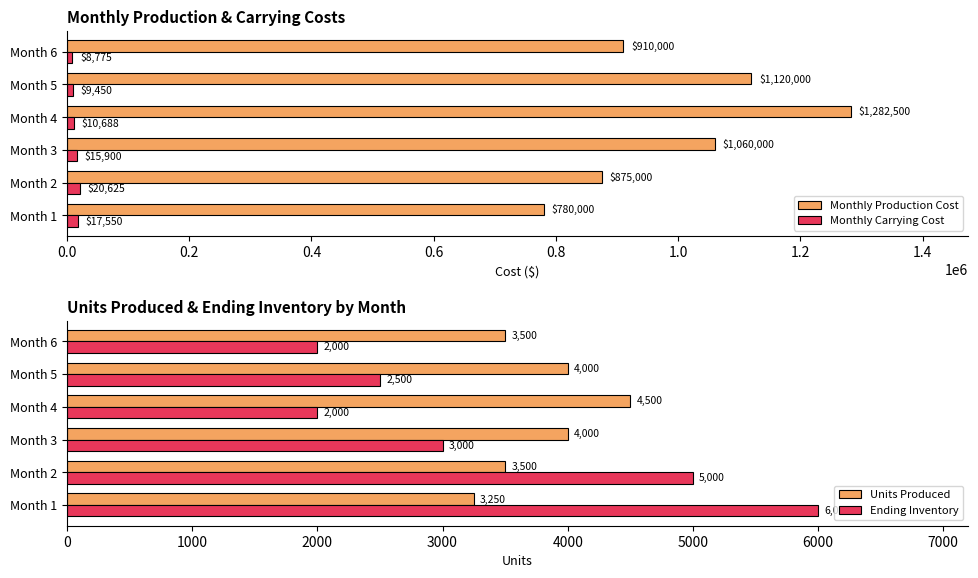

What is the highest value of the Monthly Carrying Cost series?

20625.0